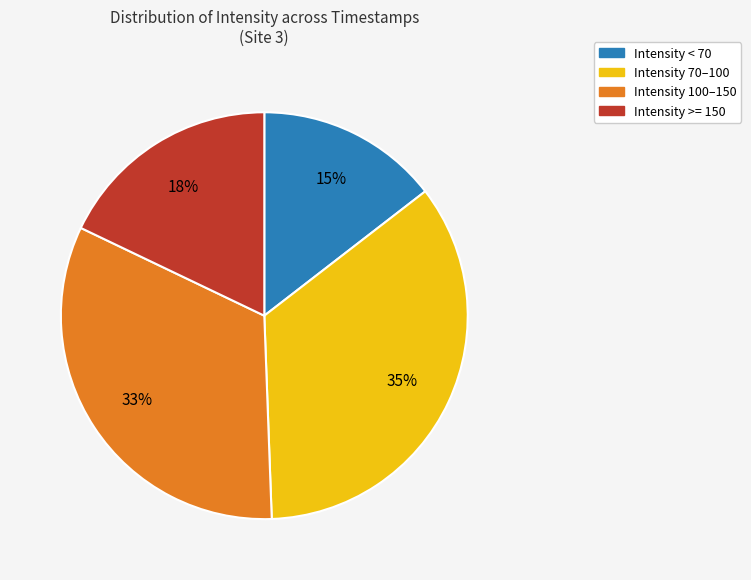

To the nearest percent, what is the difference between the largest and smallest slice percentages?

20%